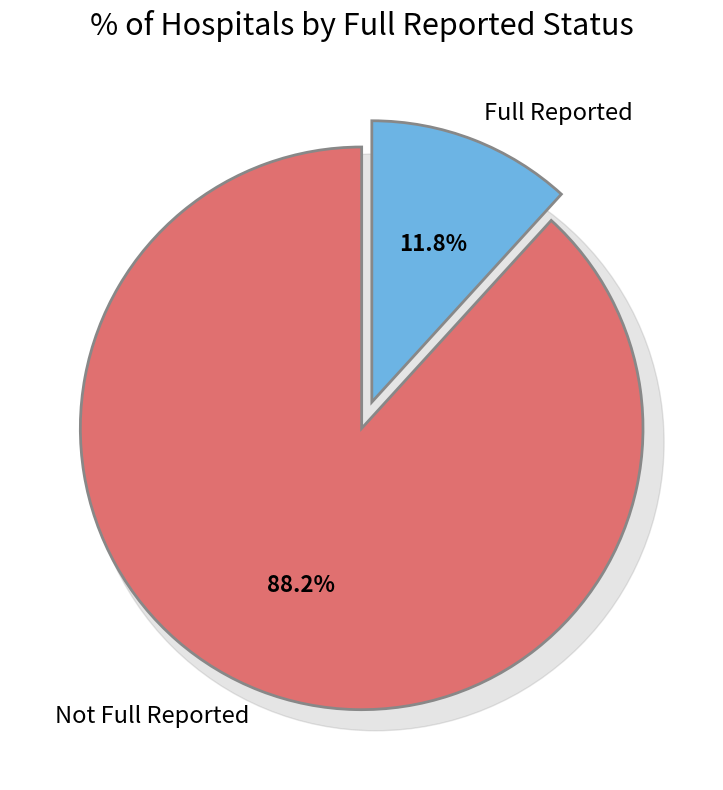

True or false: true accounts for 4% of the total.

False